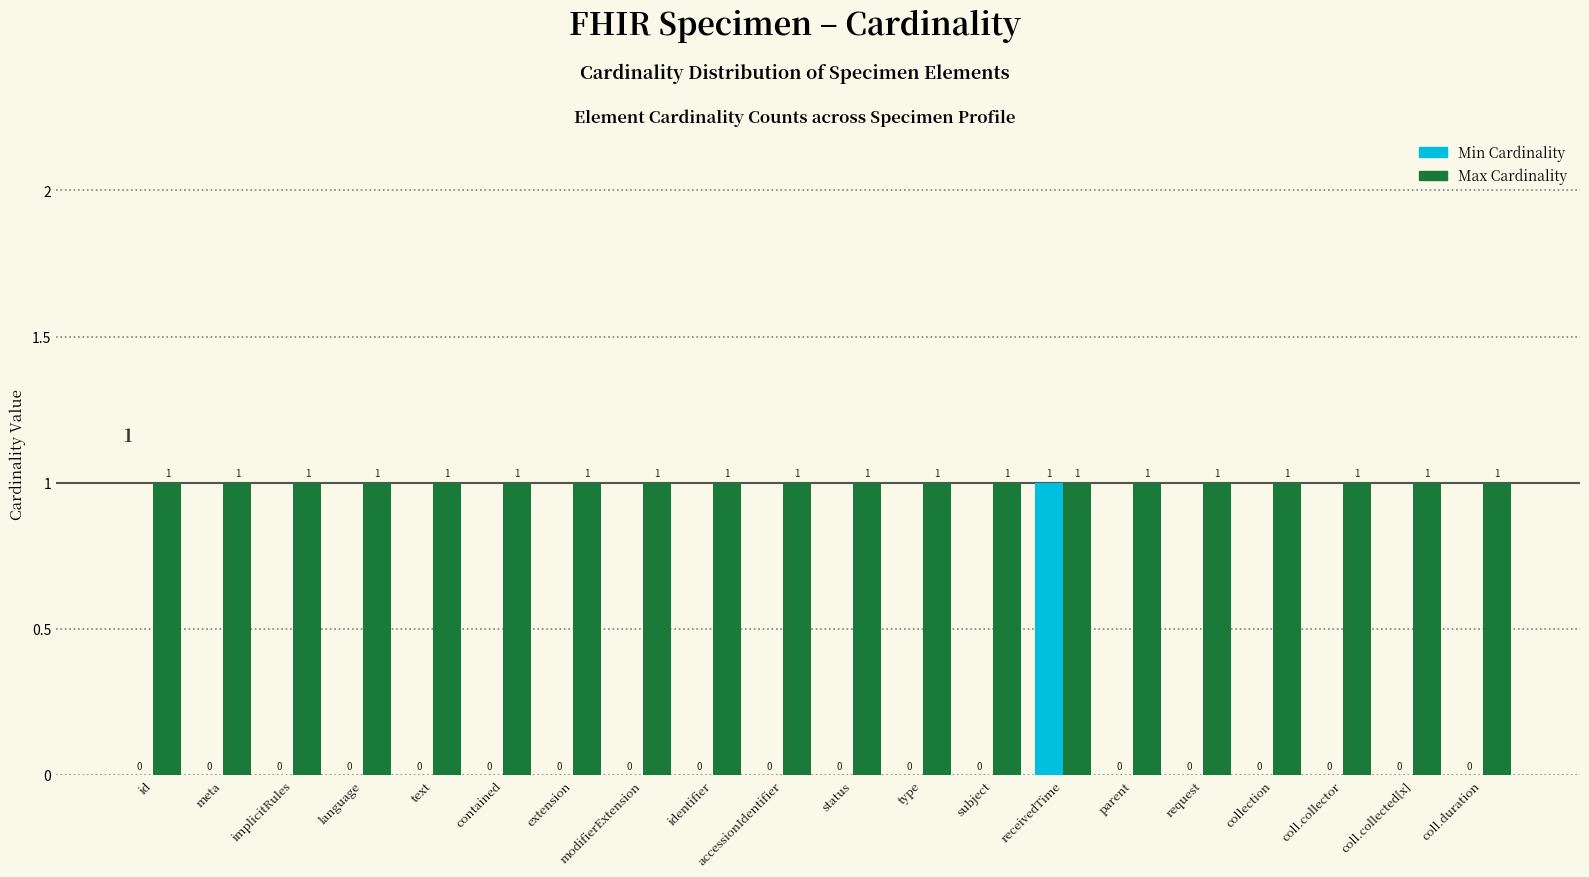

Are the bars horizontal?

No